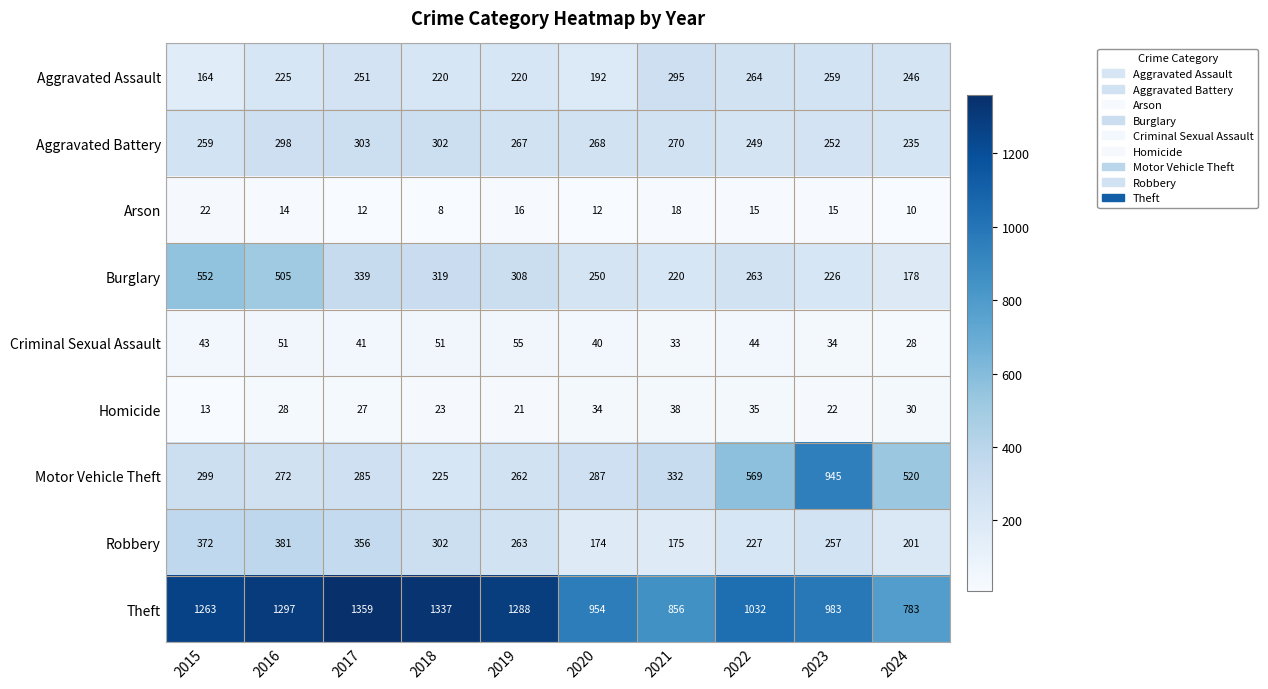

What is the average value of the Criminal Sexual Assault series?

42